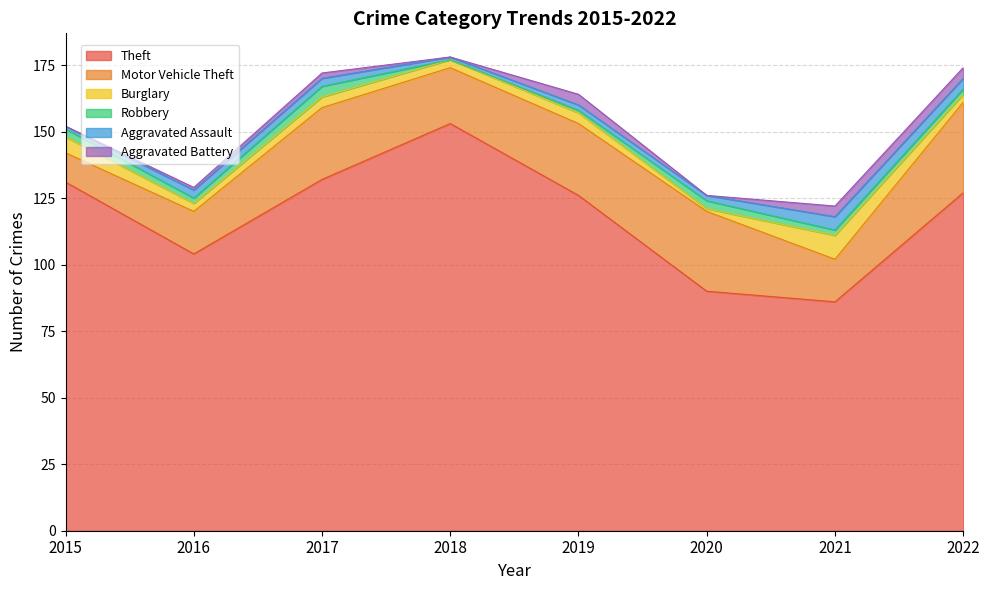

In Theft, how many points are higher than both neighbors (excluding endpoints)?

1